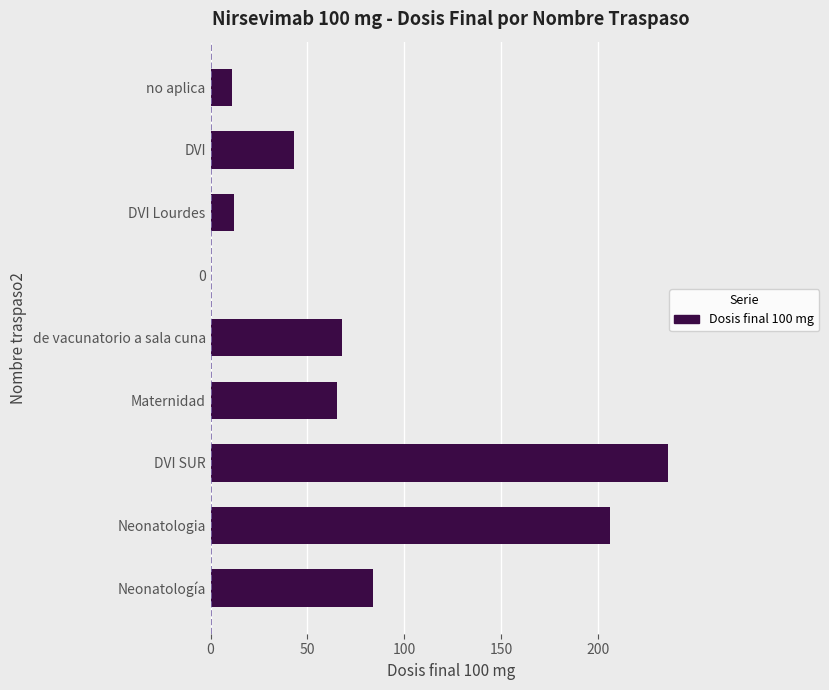

How many values are above zero?

8